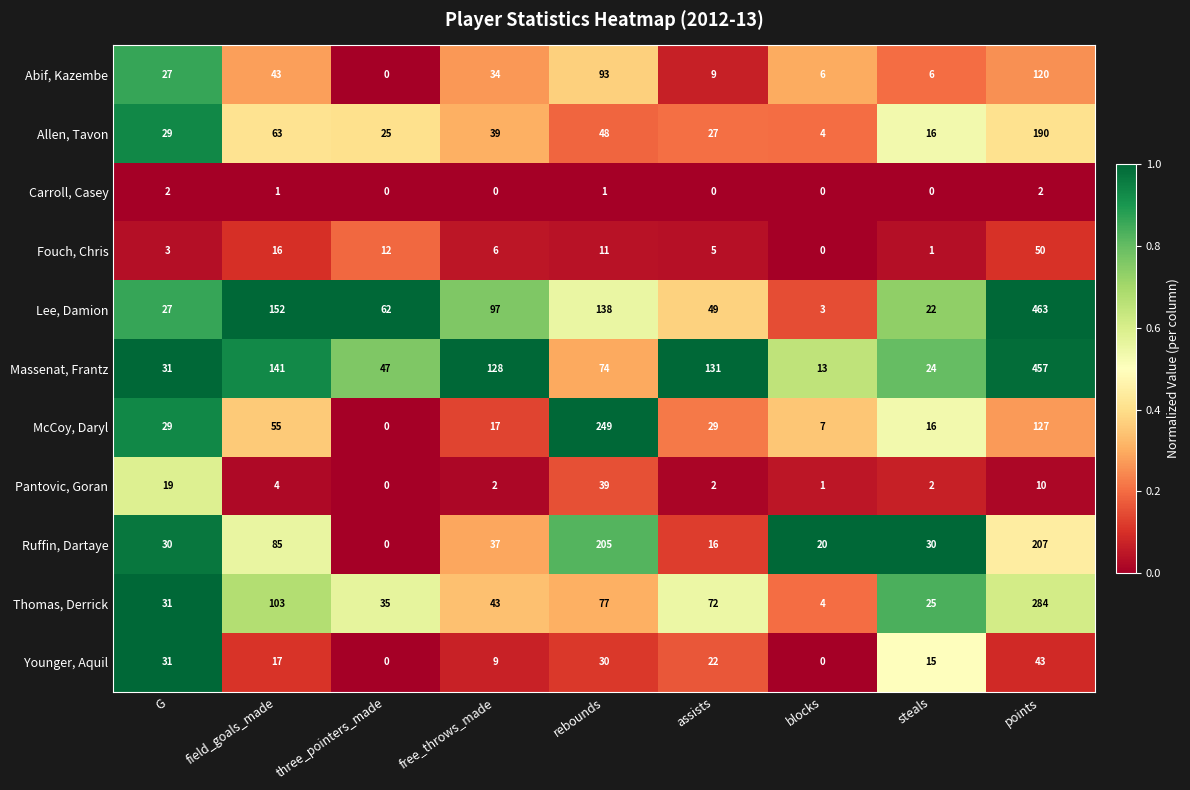

What is the approximate value of Thomas, Derrick at field_goals_made, to the nearest 10?

100